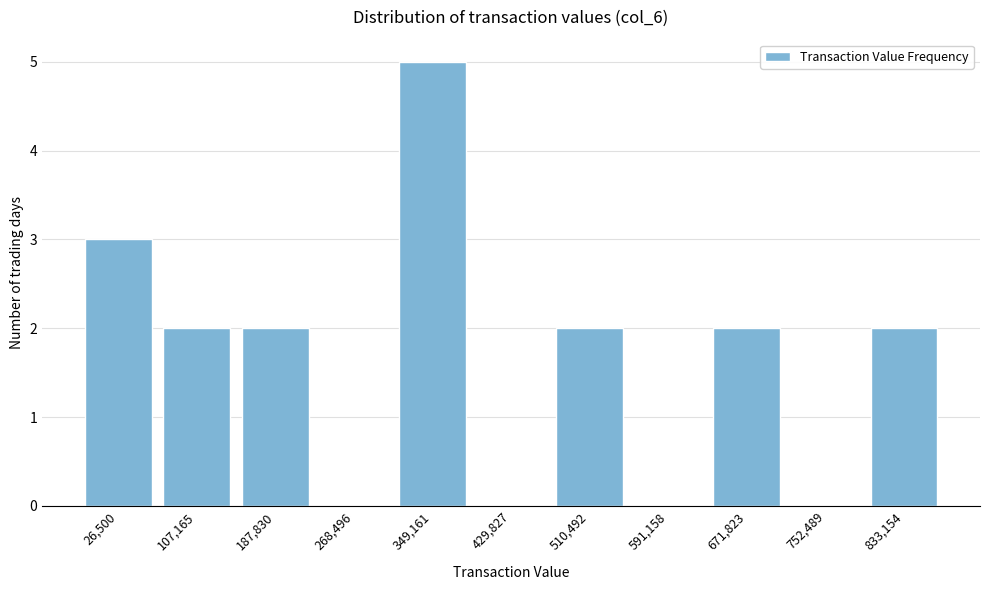

Reading left to right, what are all the values shown in this chart?

26,500=3	107,165=2	187,830=2	268,496=0	349,161=5	429,827=0	510,492=2	591,158=0	671,823=2	752,489=0	833,154=2